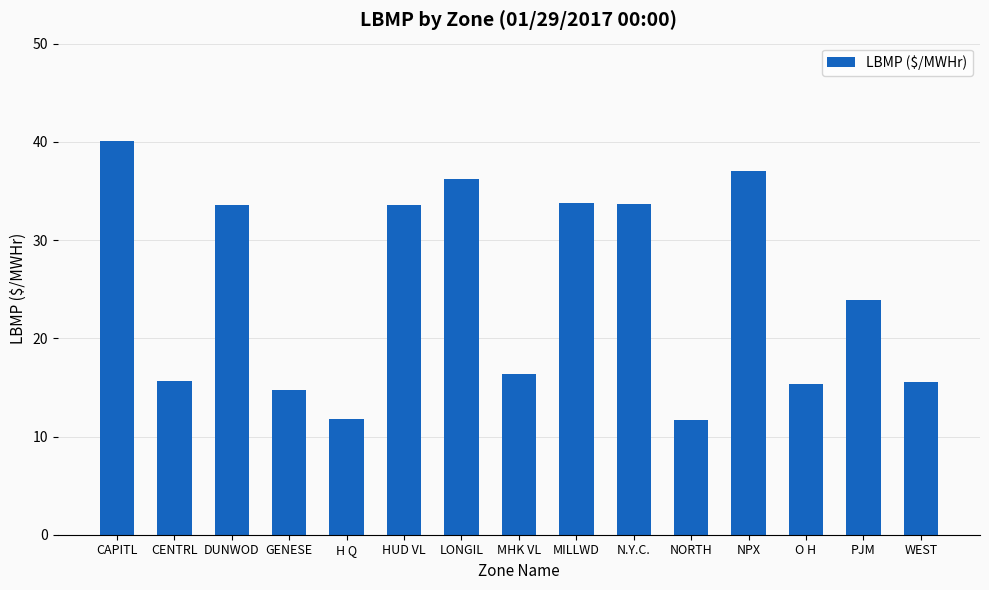

Is it true that the value at O H is 9.2?

False